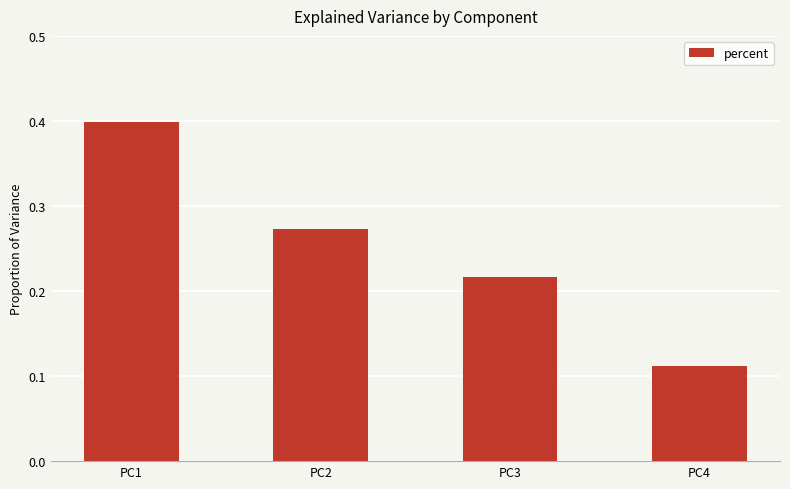

List the labels in order of value, largest first.

PC1, PC2, PC3, PC4